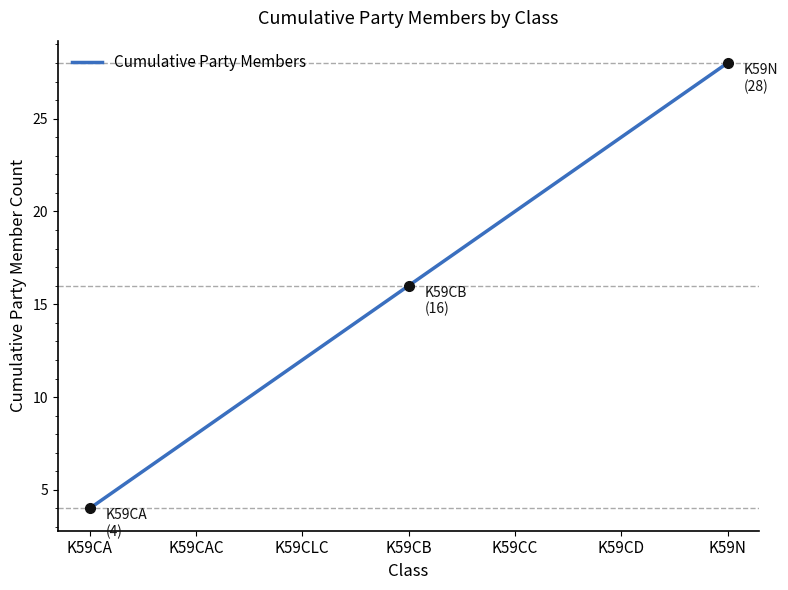

How many distinct data groups are displayed?

1